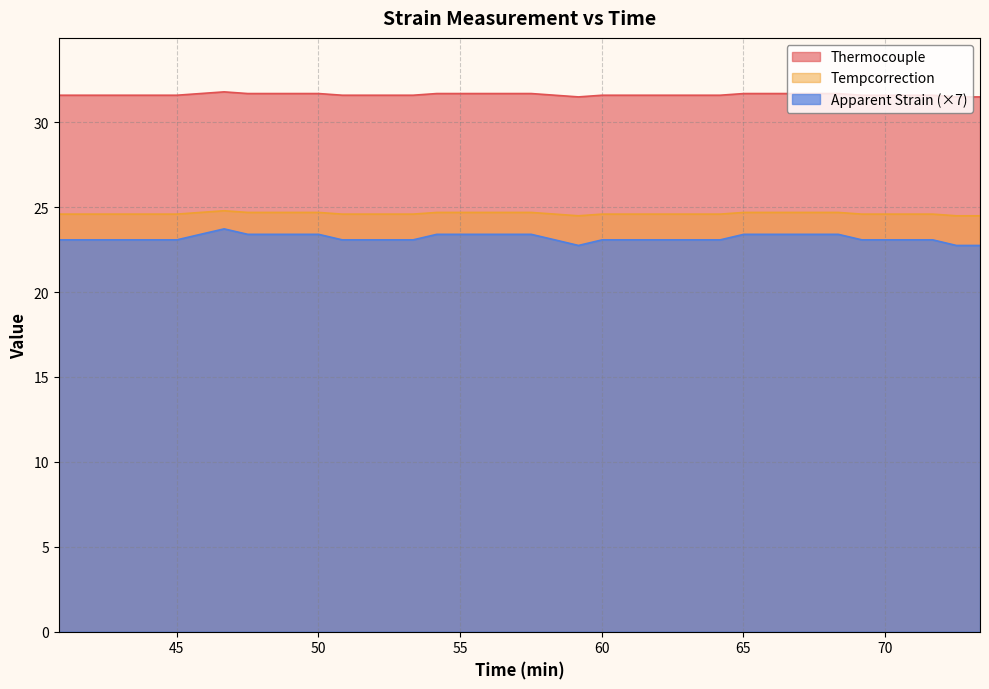

Rank the series by their average value, from highest to lowest.

Thermocouple, Tempcorrection, Apparent Strain (×7)